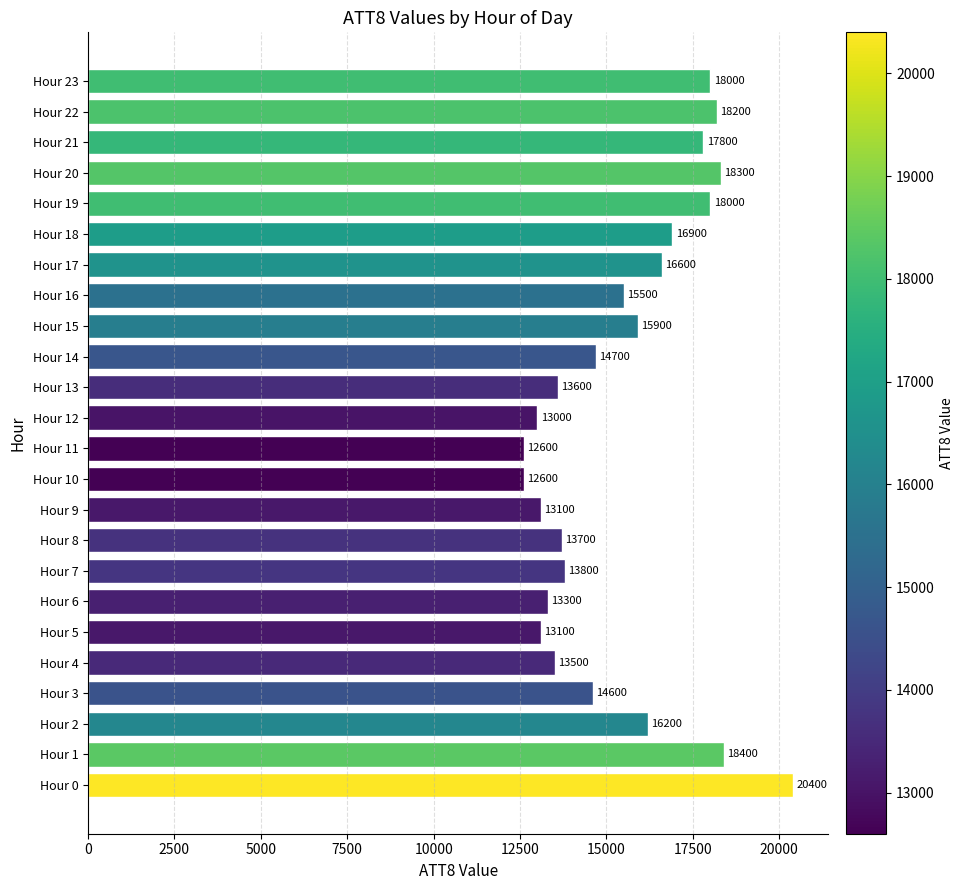

How many values are below 15500?

12